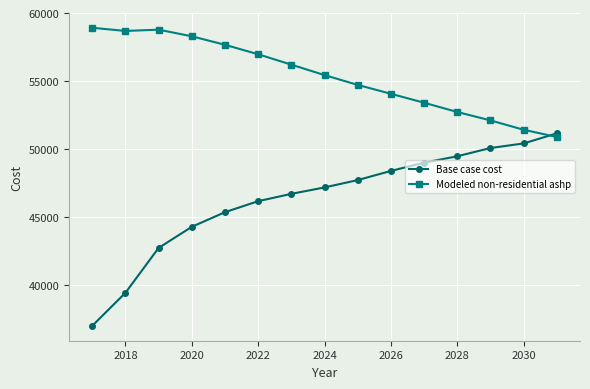

What is the greatest value displayed?

58912.7